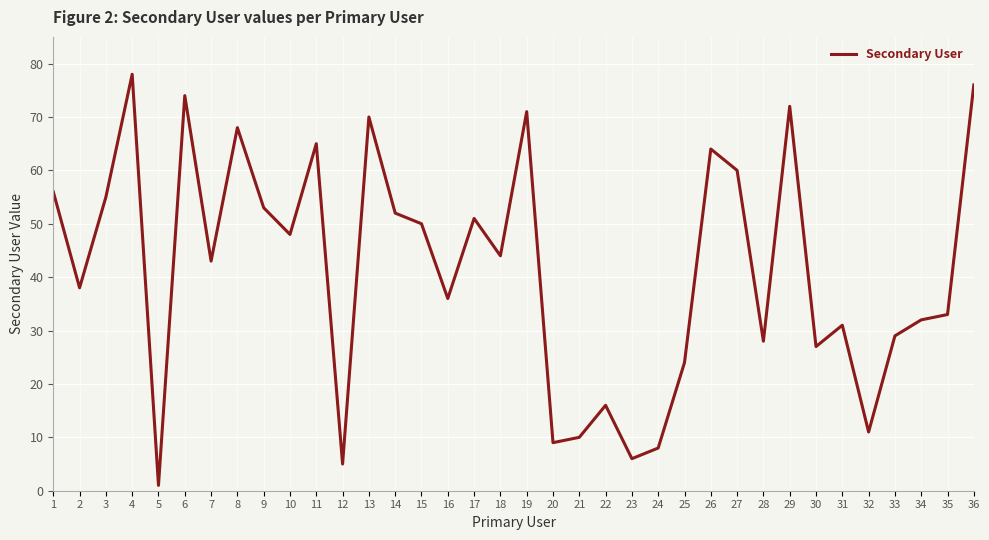

Is it true that the value at 33 is 29?

True